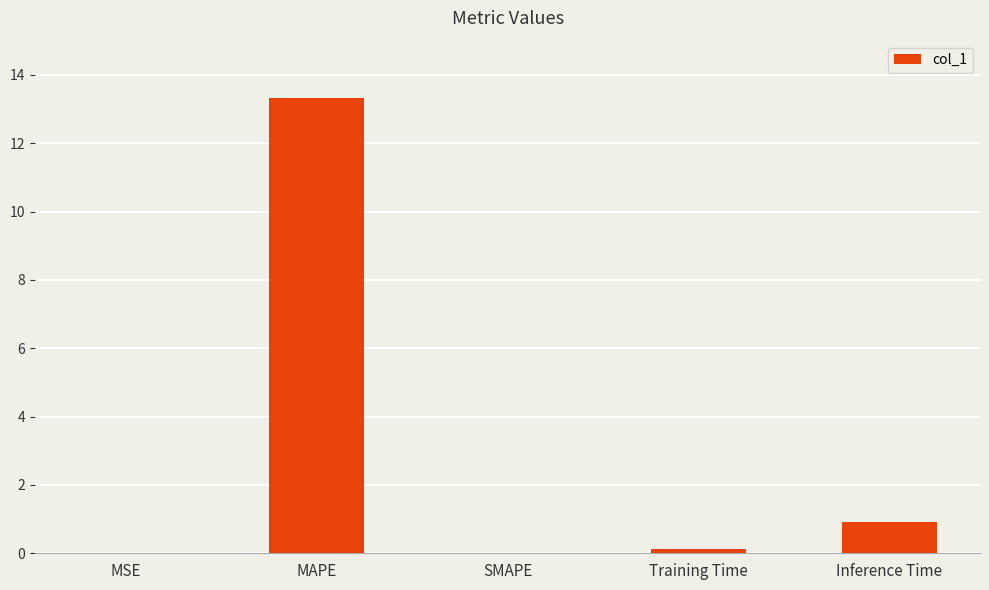

At which category does the chart reach its peak across all series?

MAPE